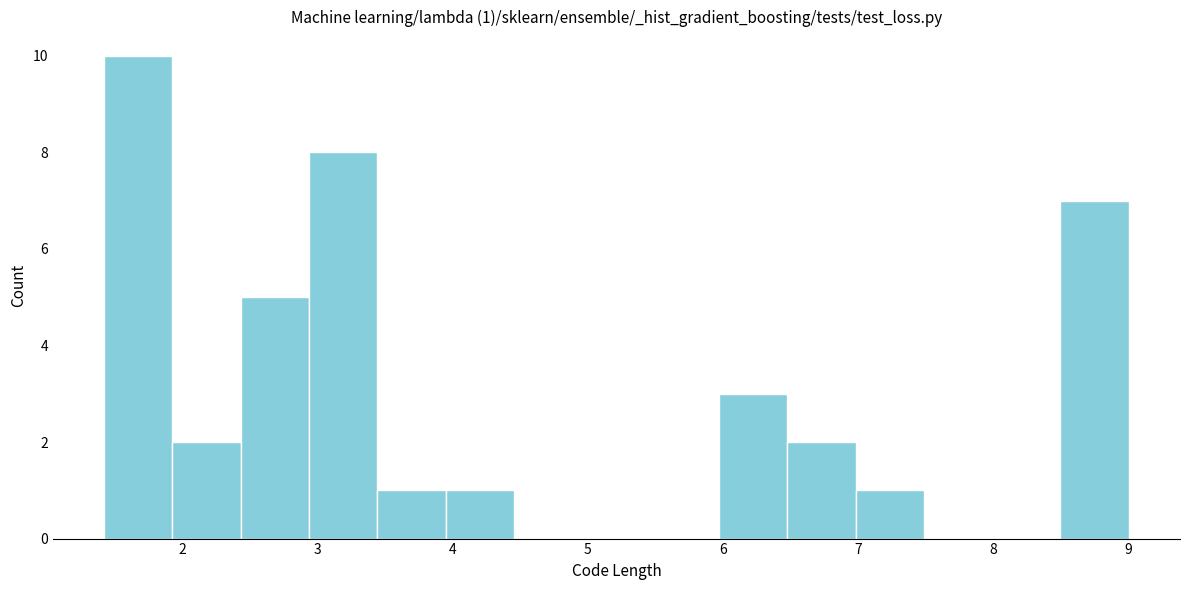

Over which range of the x-axis is the bar tallest?

1.4 to 1.9